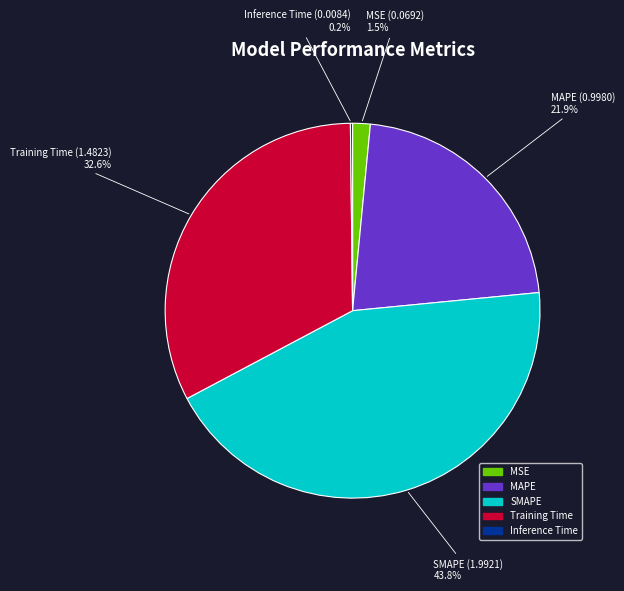

Is MSE the majority of the pie?

No